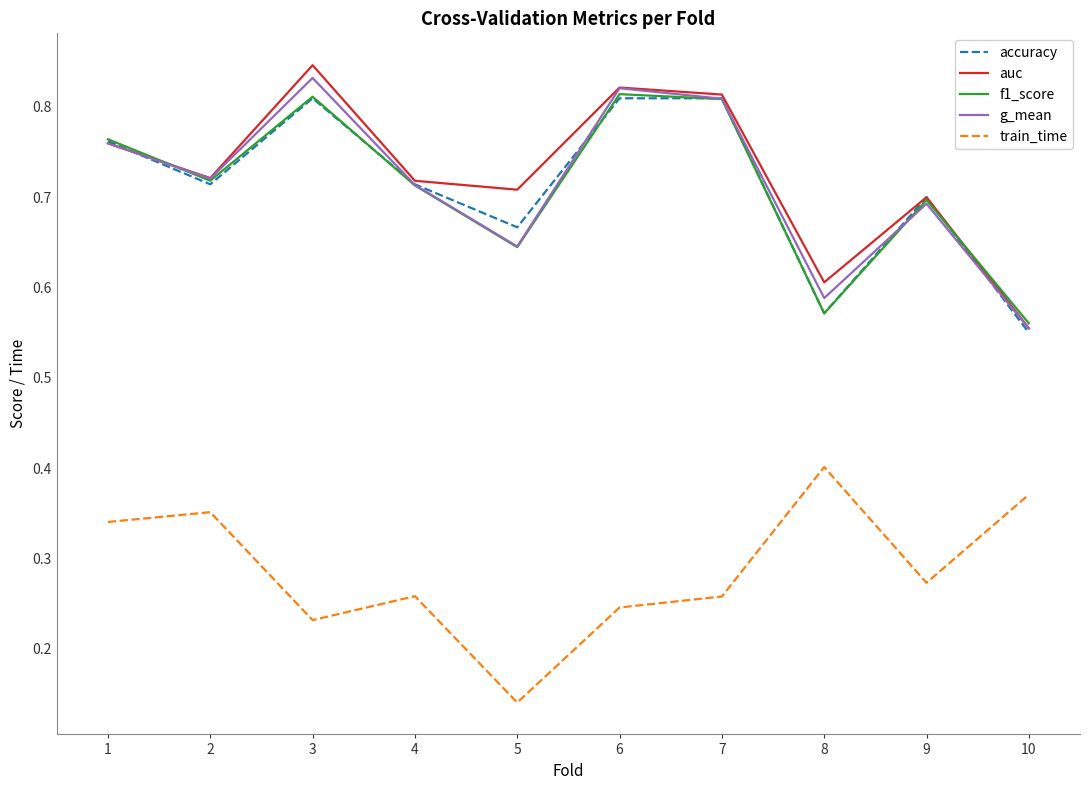

Which label corresponds to the largest value in the chart?

3